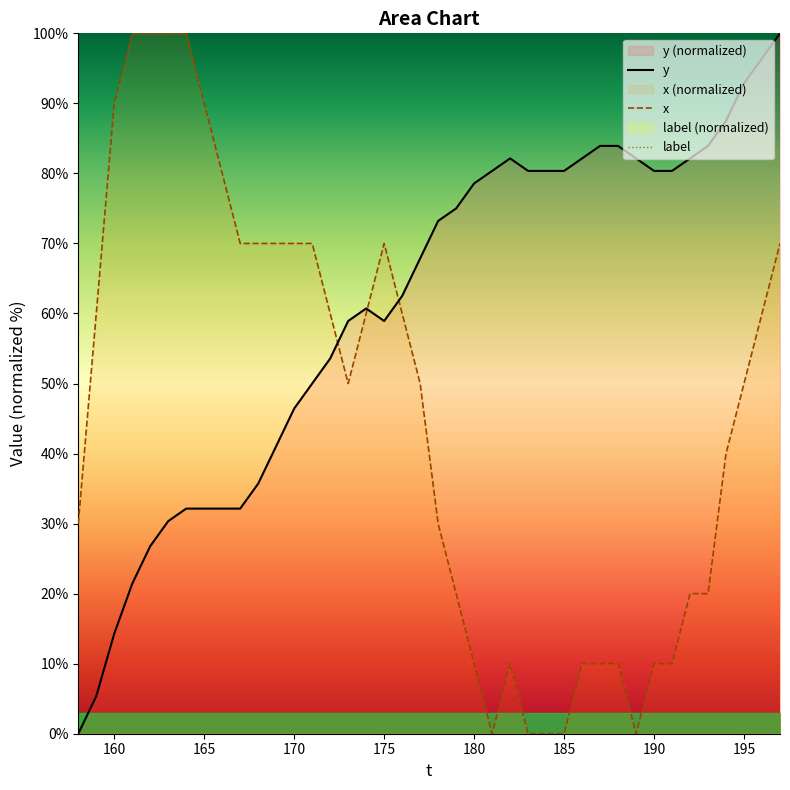

True or false: label has more than 1 points higher than both neighbors.

False